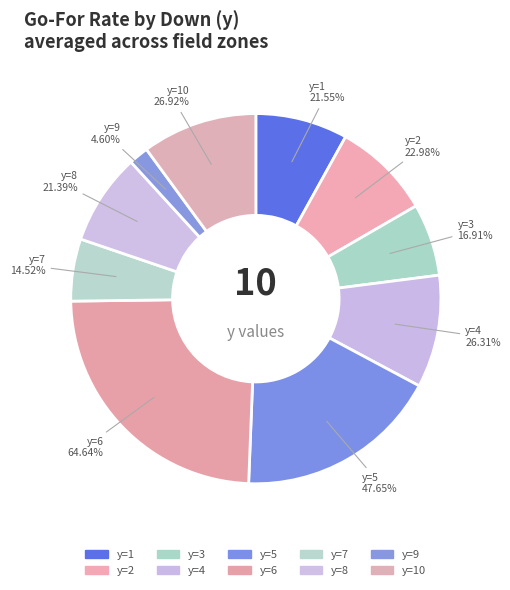

What is the smallest slice in the pie chart?

y=9